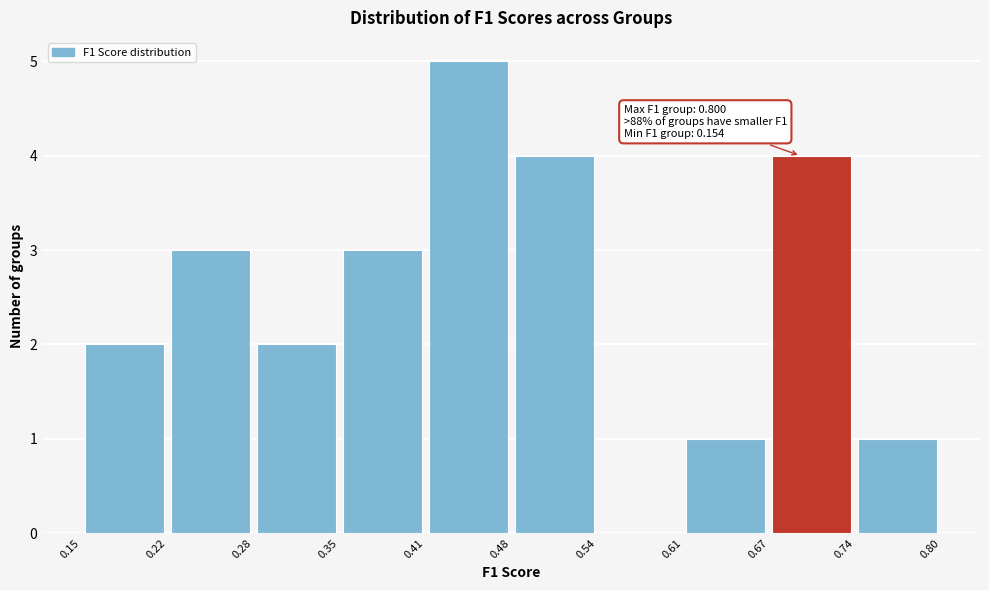

Over which range of the x-axis is the bar tallest?

0.41 to 0.48